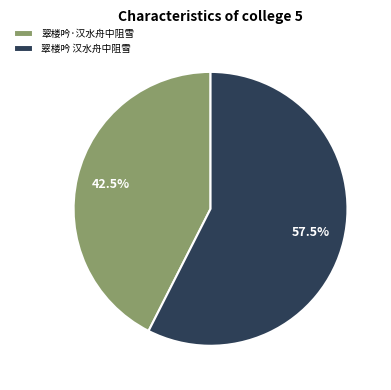

Which slice is the smallest?

翠楼吟·汉水舟中阻雪